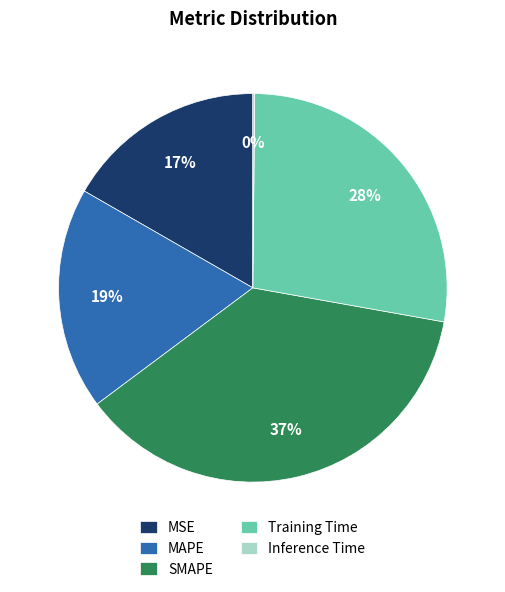

To the nearest percent, what is the difference between the largest and smallest slice percentages?

37%